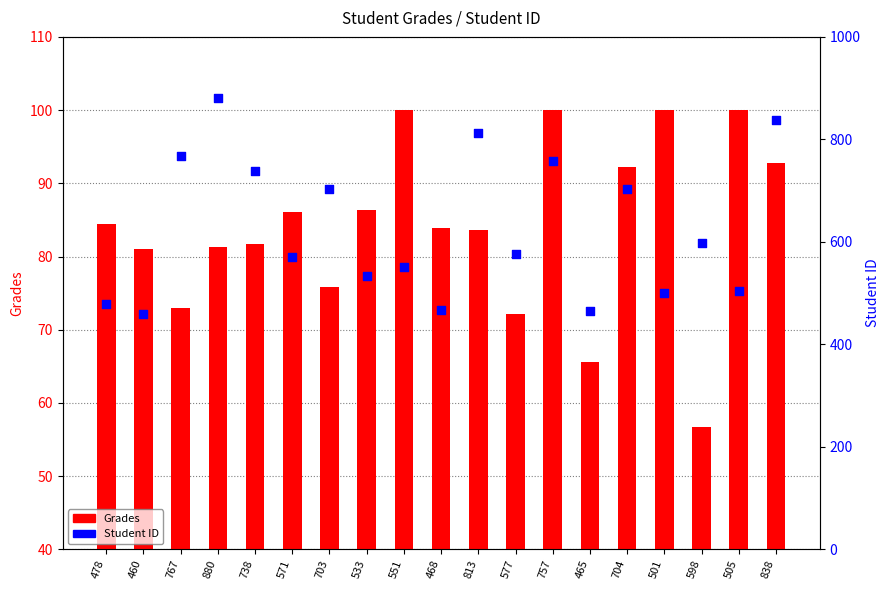

Which series reaches the maximum Y coordinate?

Student ID